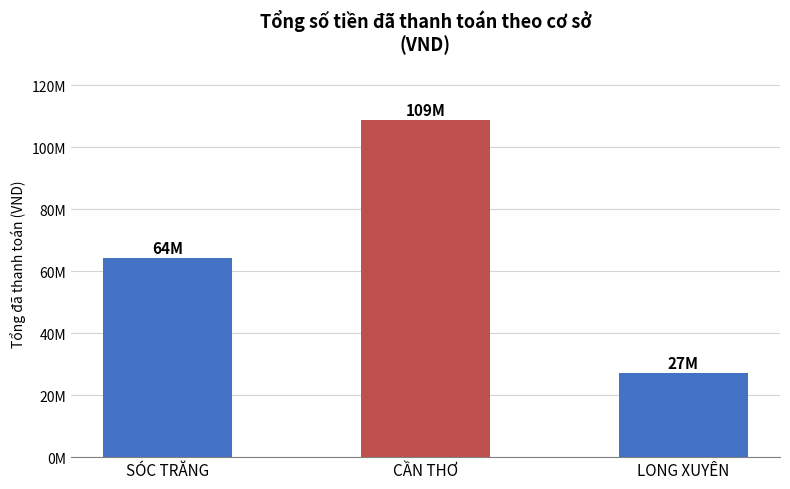

Are the bars horizontal?

No